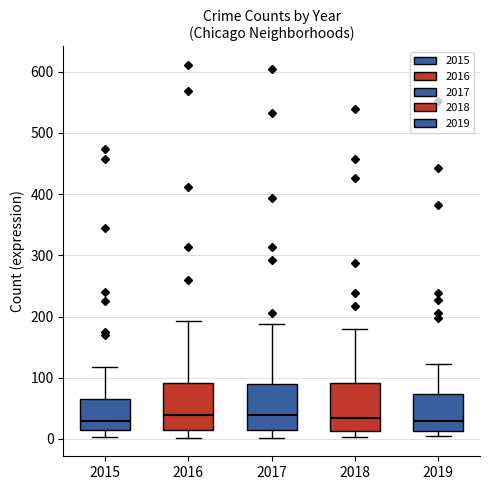

Where does the median line of the box at x = 2018 sit on the y-axis? The values are not printed on the chart, so give them approximately, as read against the axis.

30